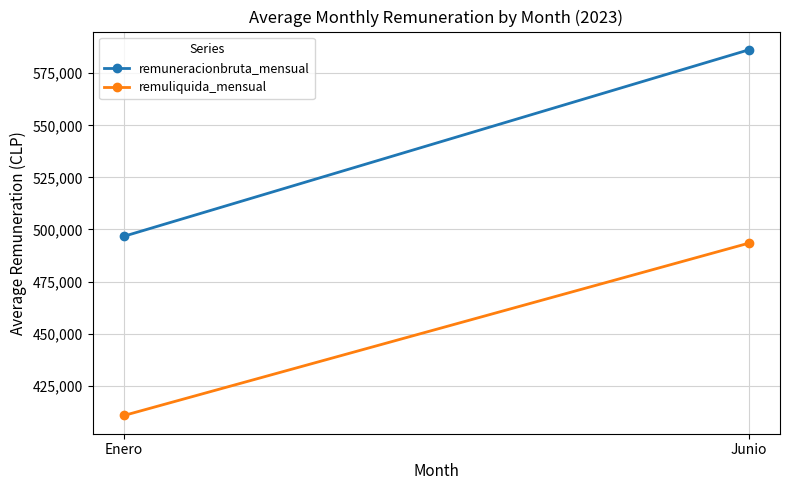

At which label is remuliquida_mensual closest to 452050?

Enero